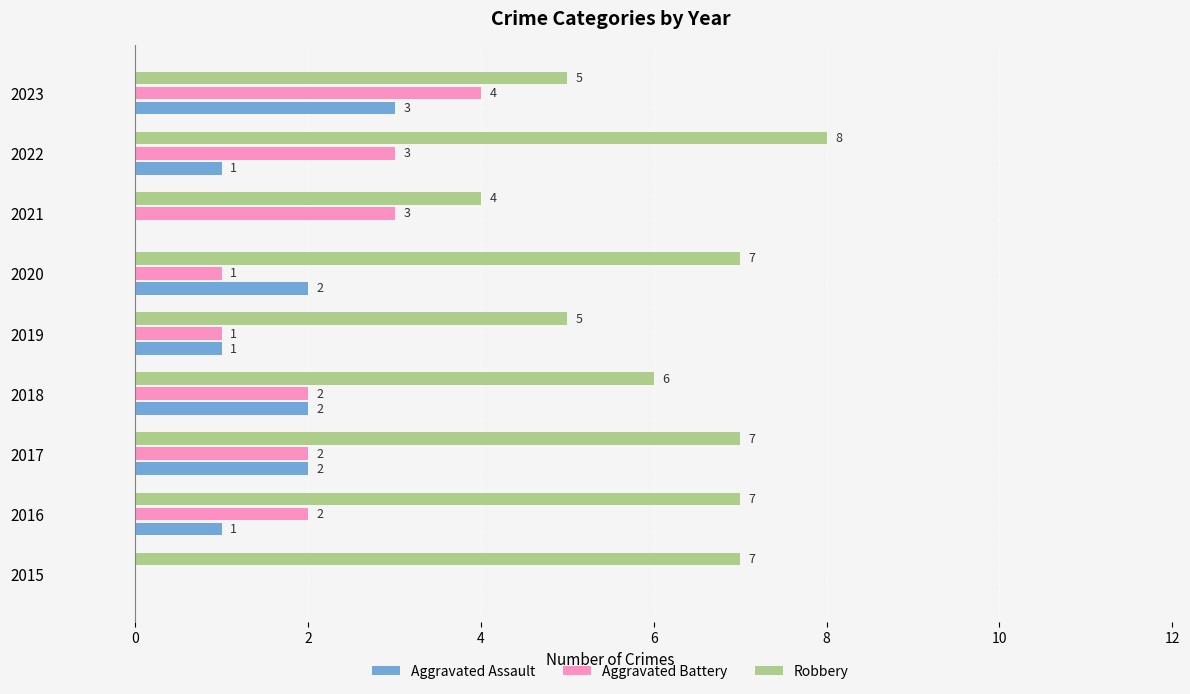

True or false: Aggravated Assault has a value of 0 at 2015.

True